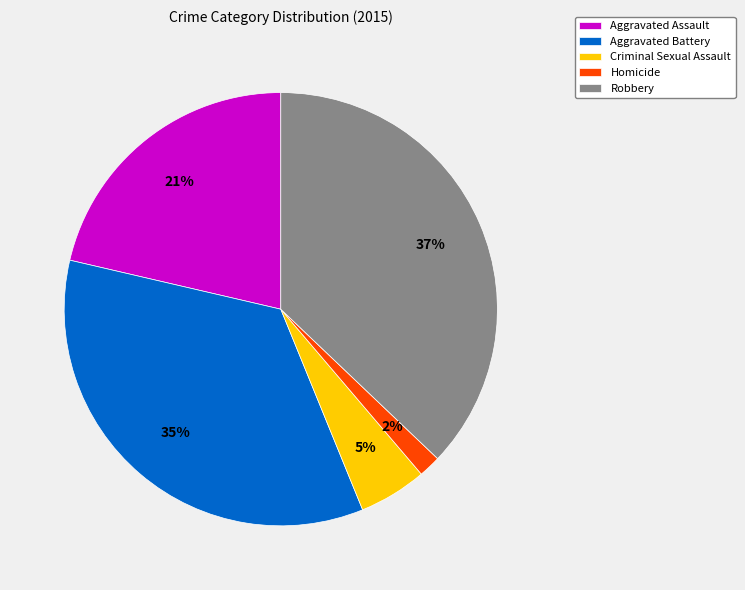

What percentage is the Robbery slice, to the nearest percent?

37%